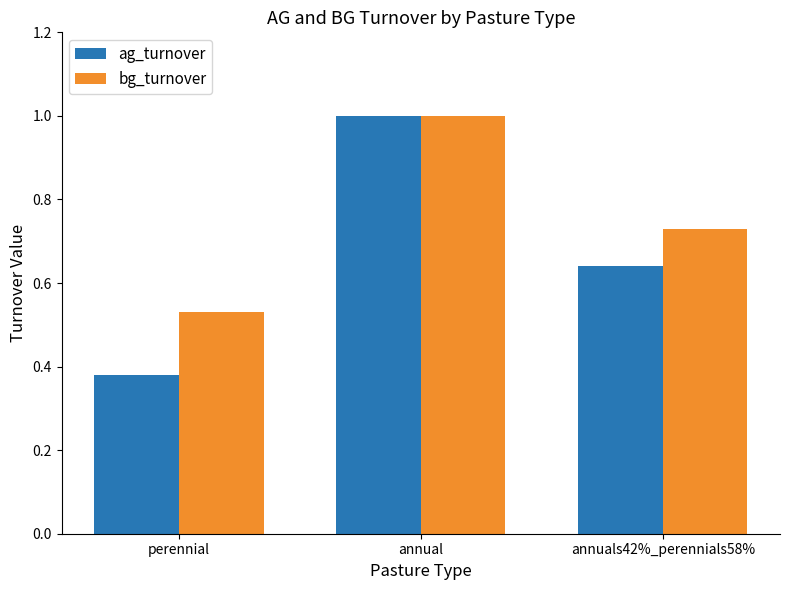

What are all the series names shown in the legend?

ag_turnover, bg_turnover